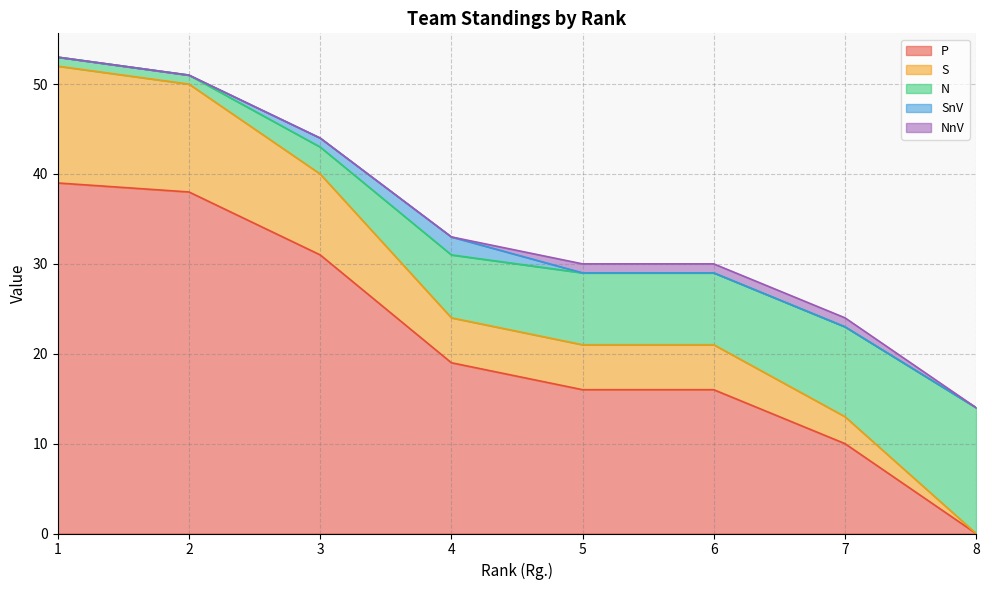

What is the total value across all series at 5?

30